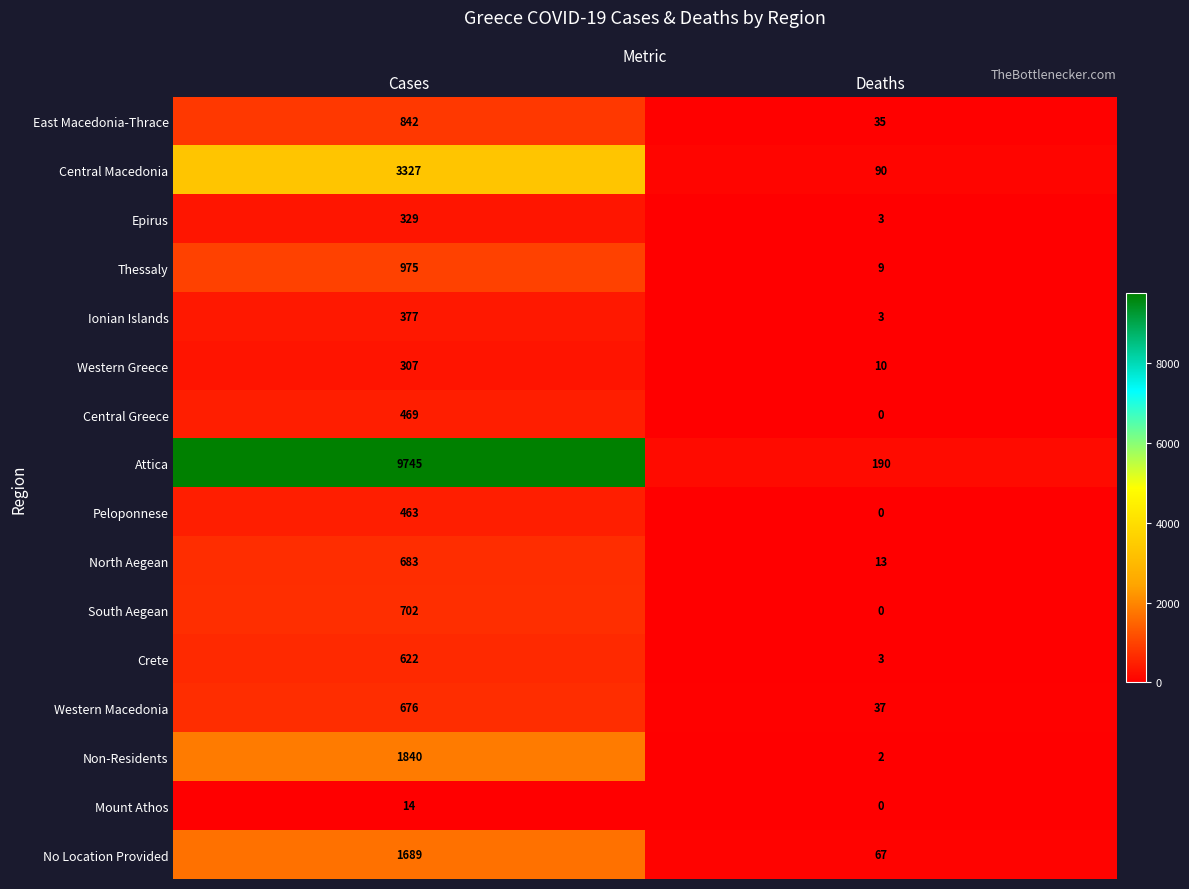

Is it true that East Macedonia-Thrace equals 53 at Deaths?

False